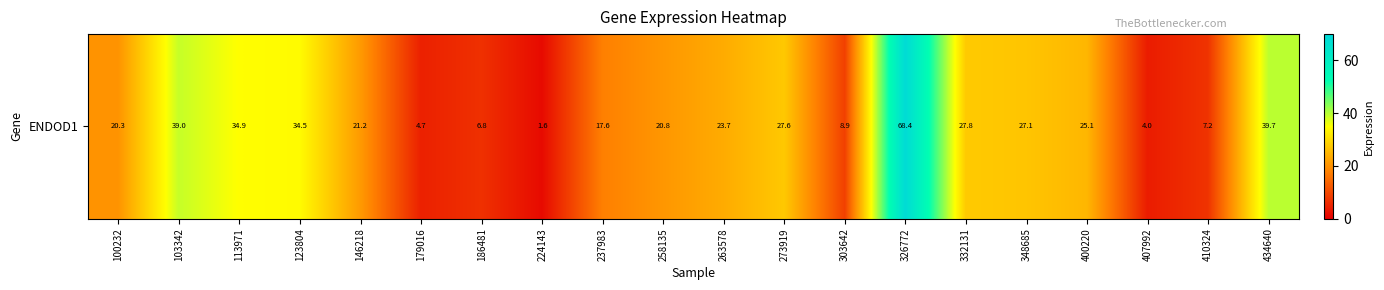

List the labels in order of value, largest first.

326772, 434640, 103342, 113971, 123804, 332131, 273919, 348685, 400220, 263578, 146218, 258135, 100232, 237983, 303642, 410324, 186481, 179016, 407992, 224143